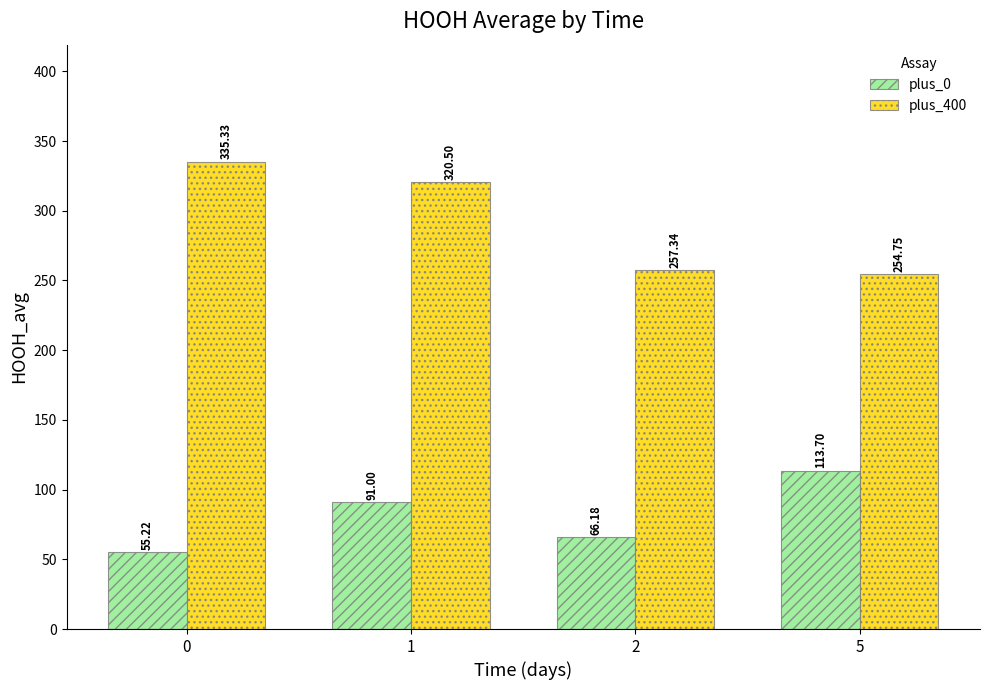

The plus_400 series shows 335.3 at 0. True or false?

True